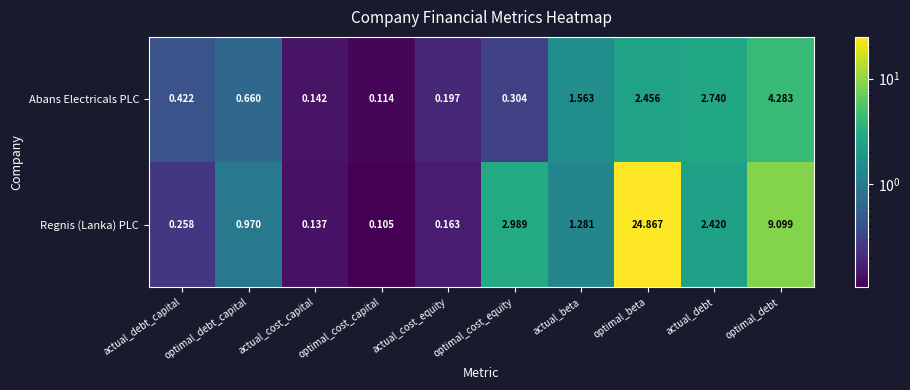

At how many categories does at least one series exceed 18?

1